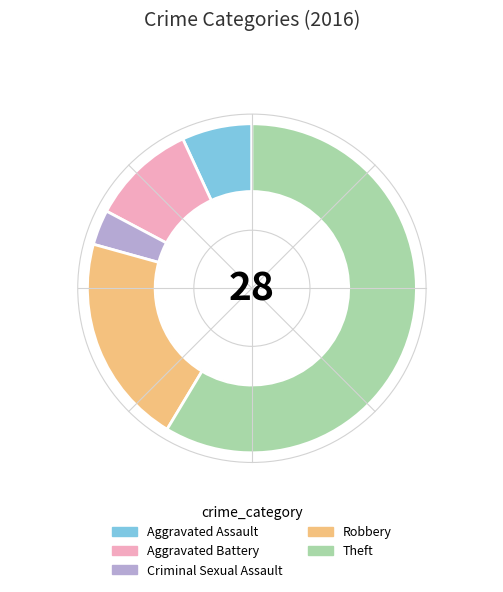

How many segments does this pie chart have?

5